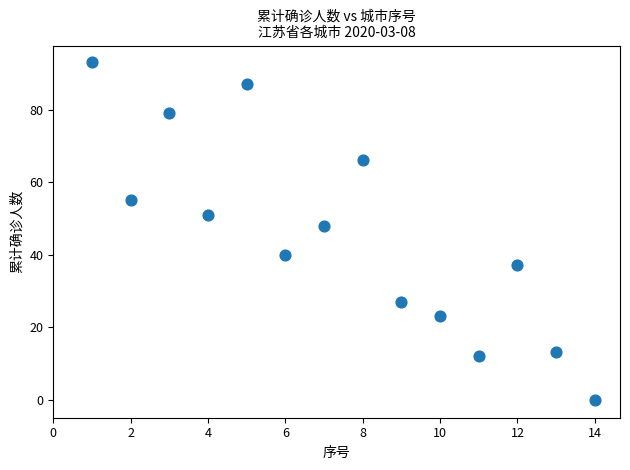

What is the range of X values (max minus min)?

13